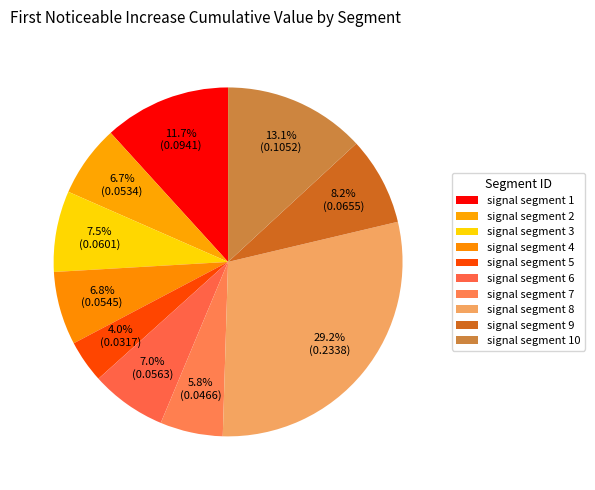

To the nearest percent, what portion does signal segment 4 represent?

7%